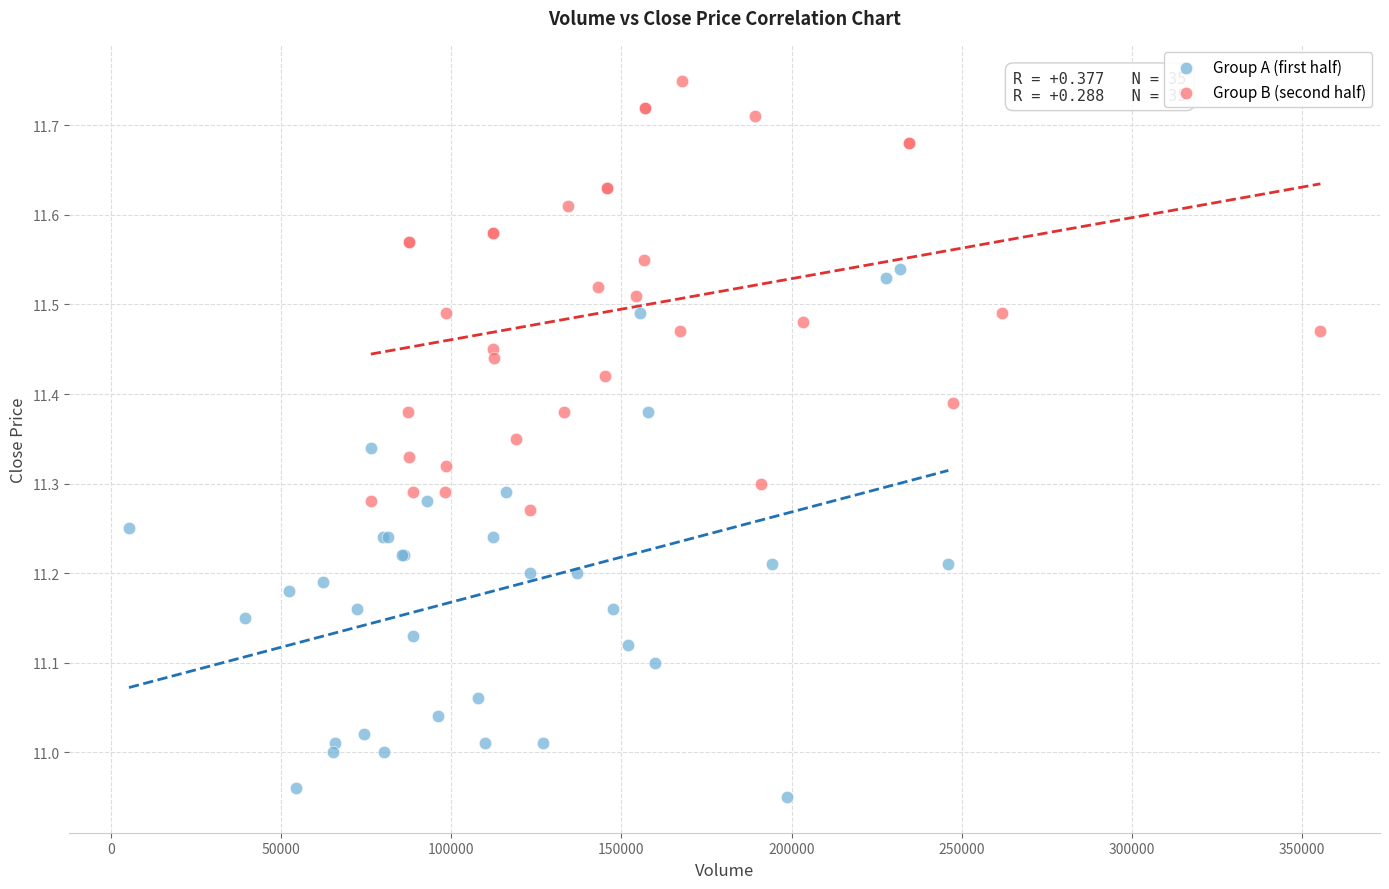

Which series reaches the minimum Y coordinate?

Group A (first half)